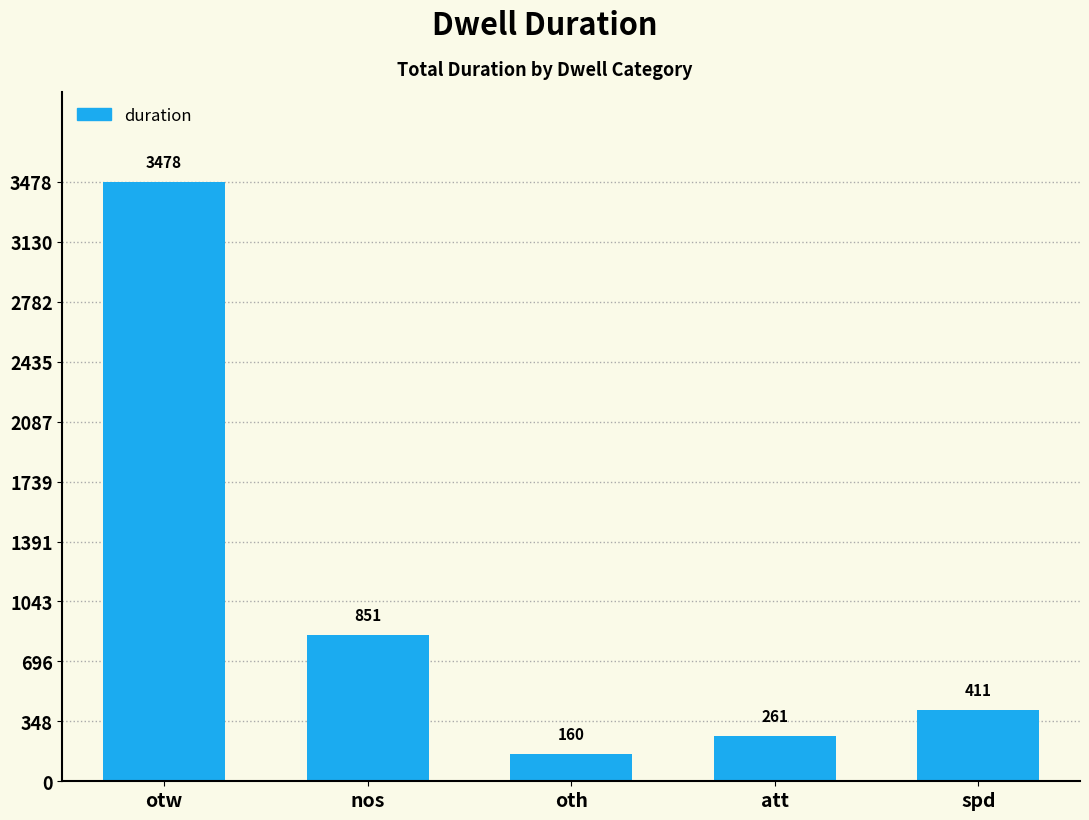

Reading left to right, list all the values displayed in this chart.

otw=3478	nos=851	oth=160	att=261	spd=411